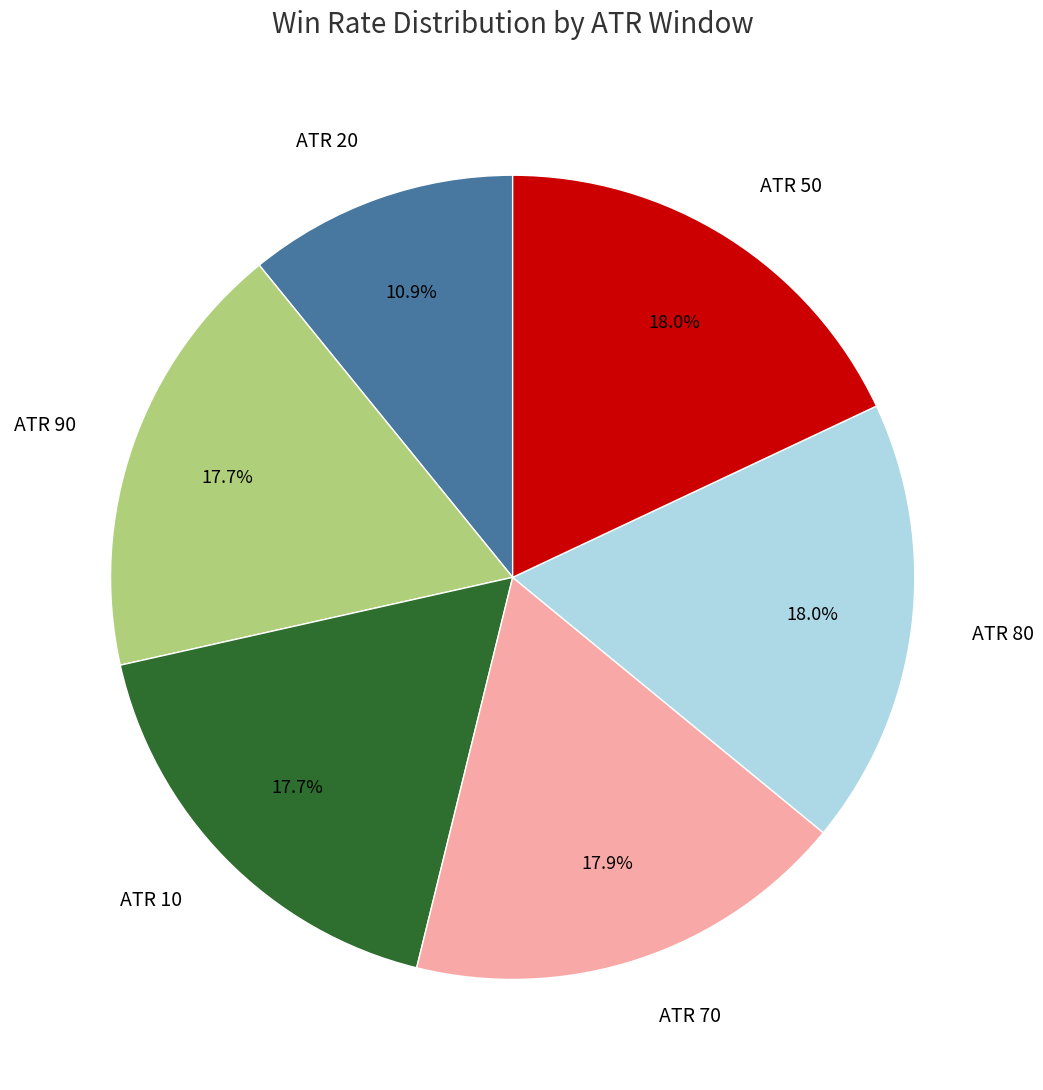

Which slice is the smallest?

ATR 20